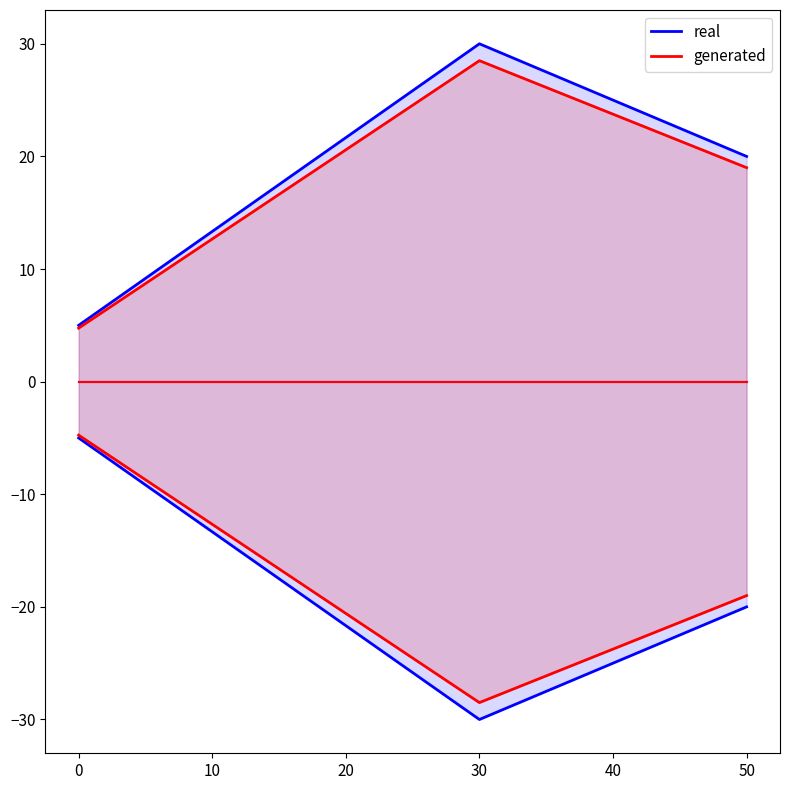

Which series changed the most between 0 and 50?

real